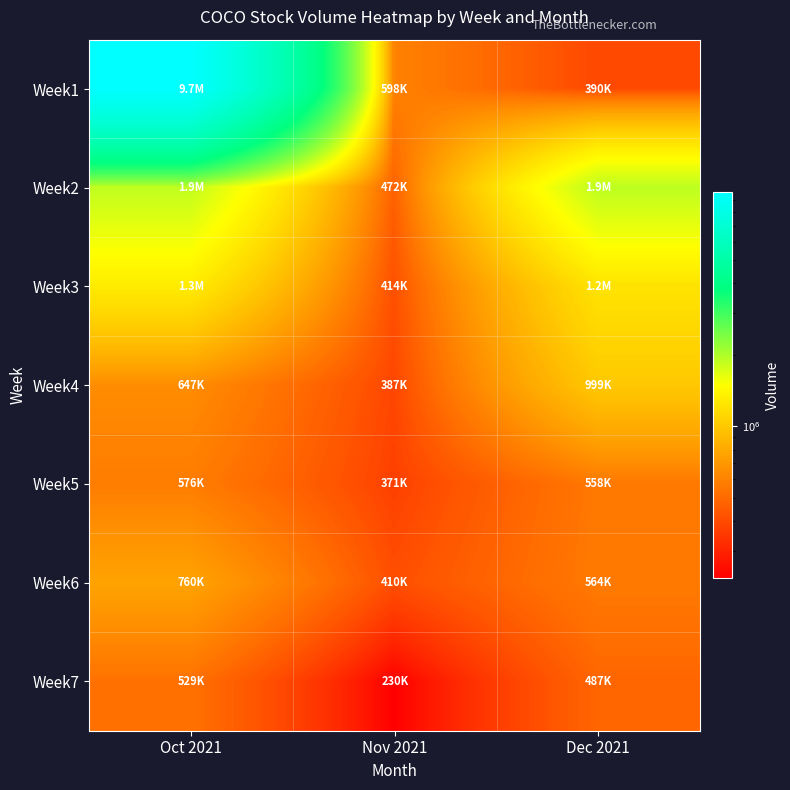

Reading left to right, transcribe all the data shown in this chart.

Week1: Oct 2021=9664500	Nov 2021=598200	Dec 2021=389800
Week2: Oct 2021=1878300	Nov 2021=472000	Dec 2021=1899800
Week3: Oct 2021=1294100	Nov 2021=414400	Dec 2021=1216900
Week4: Oct 2021=647400	Nov 2021=387400	Dec 2021=999100
Week5: Oct 2021=576000	Nov 2021=370600	Dec 2021=557500
Week6: Oct 2021=760200	Nov 2021=410500	Dec 2021=563800
Week7: Oct 2021=529200	Nov 2021=230300	Dec 2021=487000